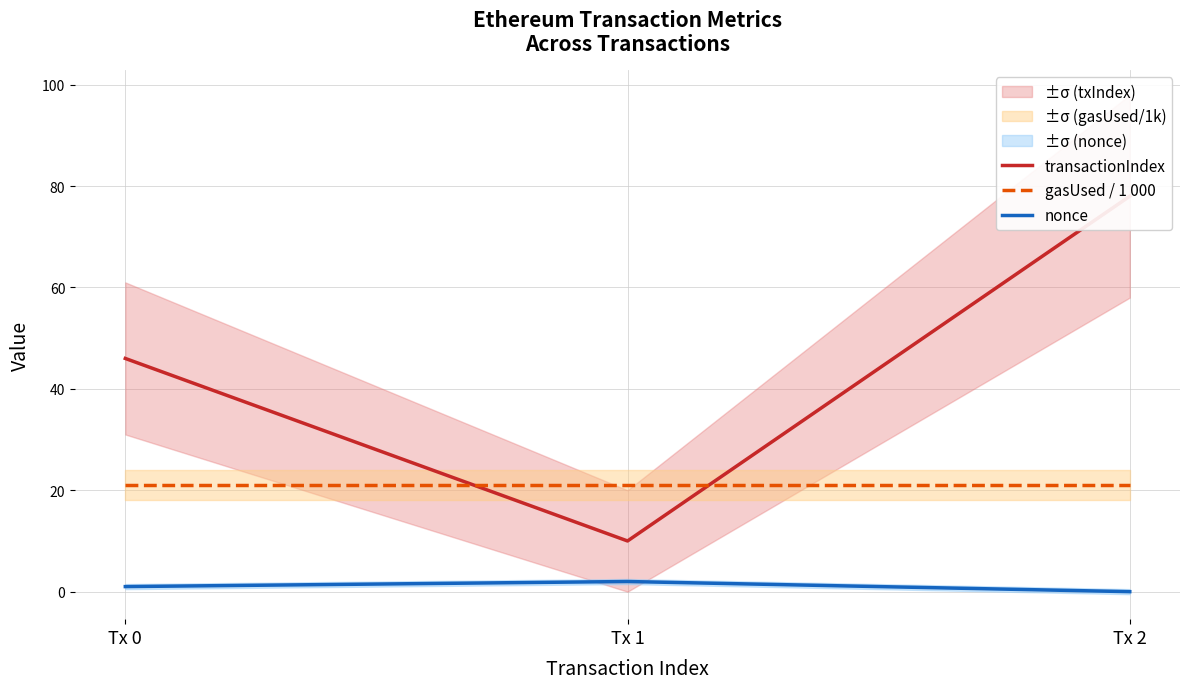

True or false: transactionIndex has a value of 10 at Tx 1.

True